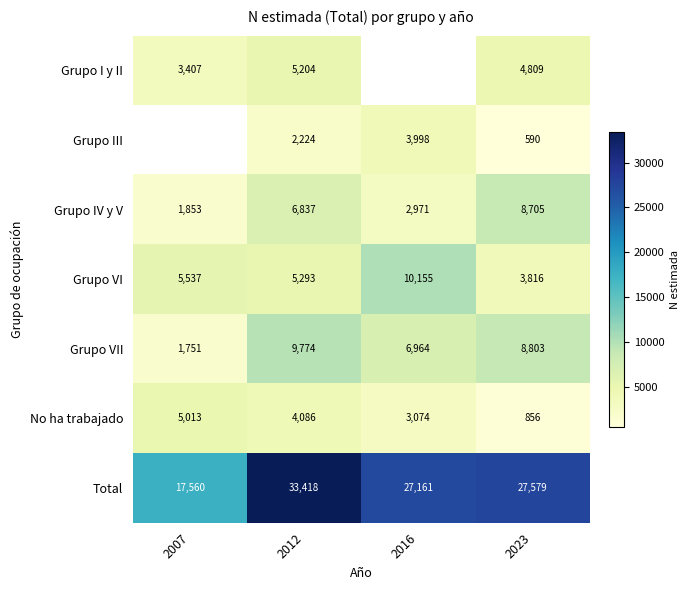

Which series changed the most between 2012 and 2023?

Total